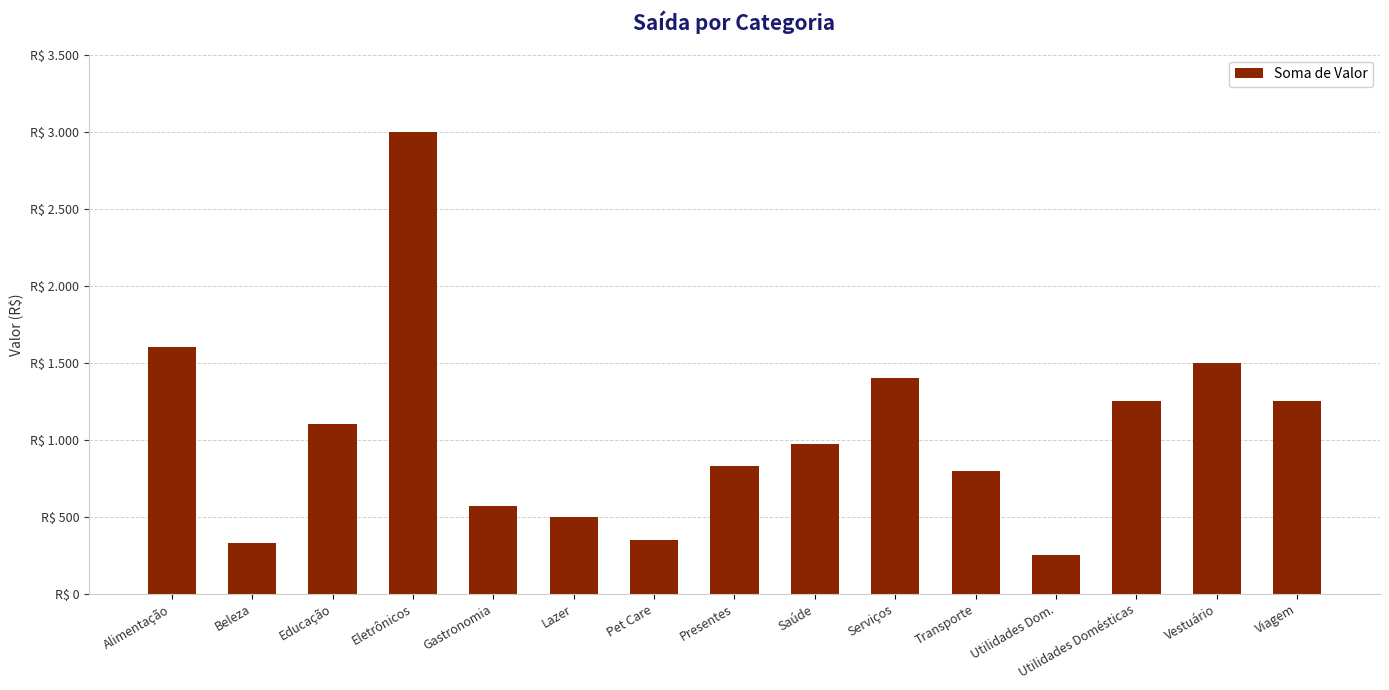

How many data points does each series have?

15